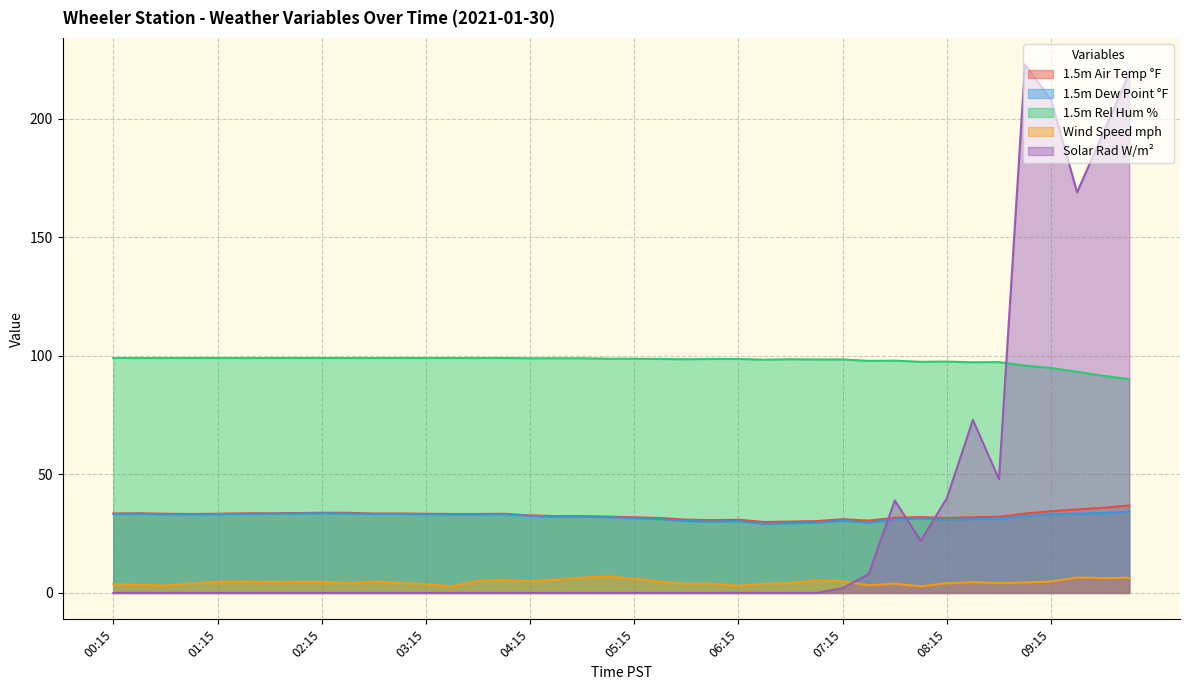

At how many categories does at least one series exceed 30?

40